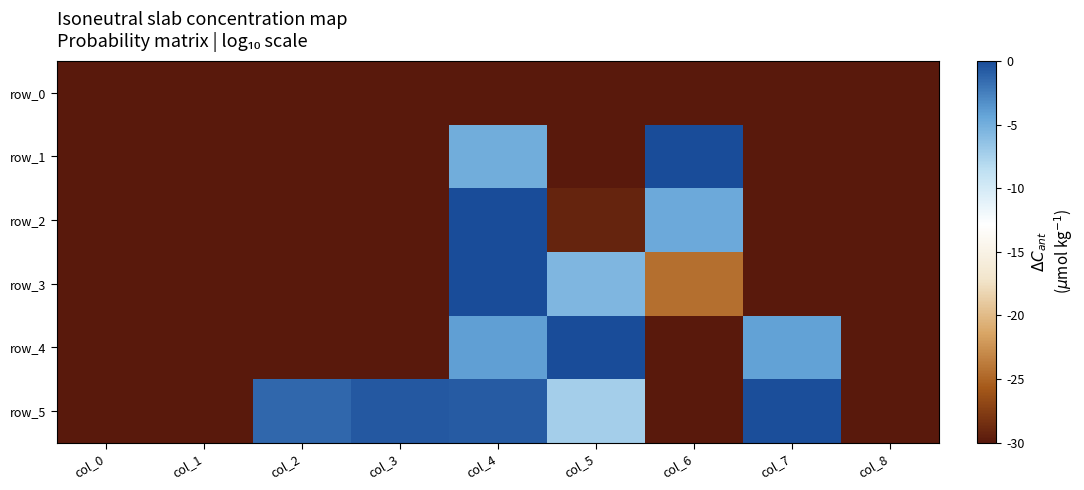

Where is row_0 nearest to the value -30?

col_0